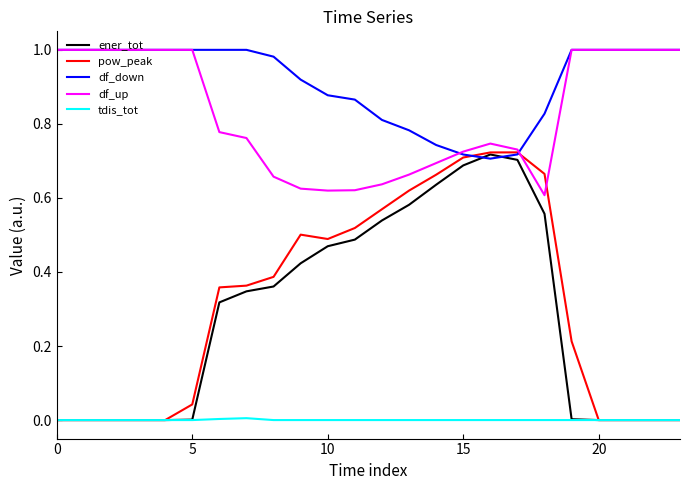

Which series has the widest spread of values?

pow_peak